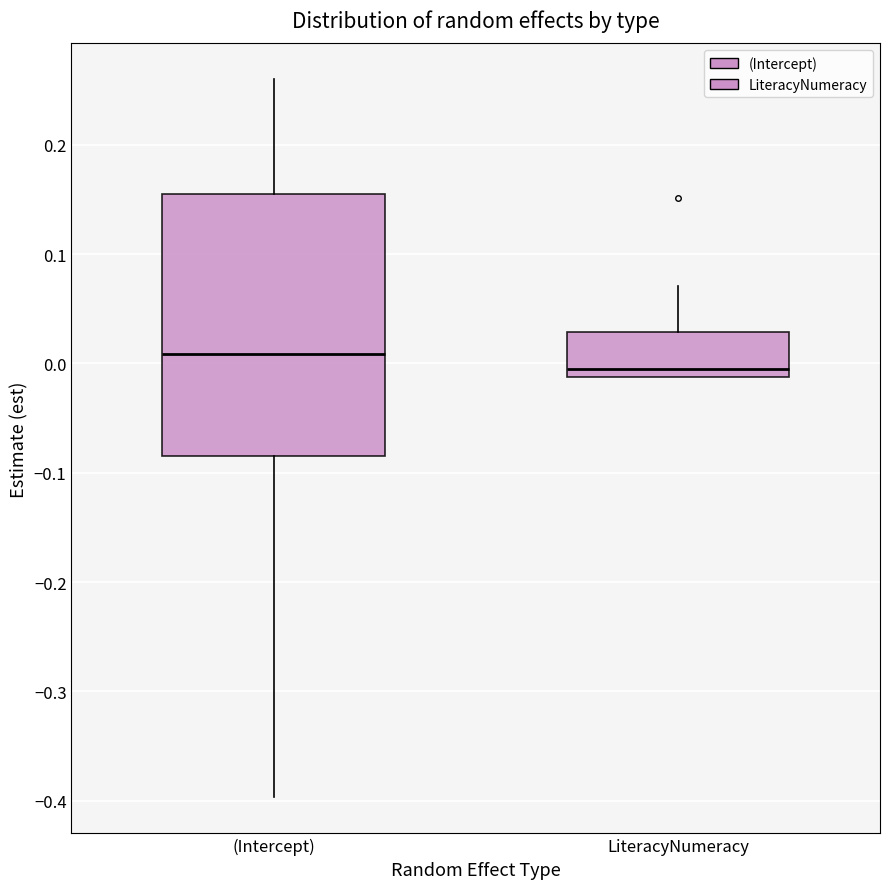

Which box is the tallest, from its lower edge to its upper edge?

(Intercept)